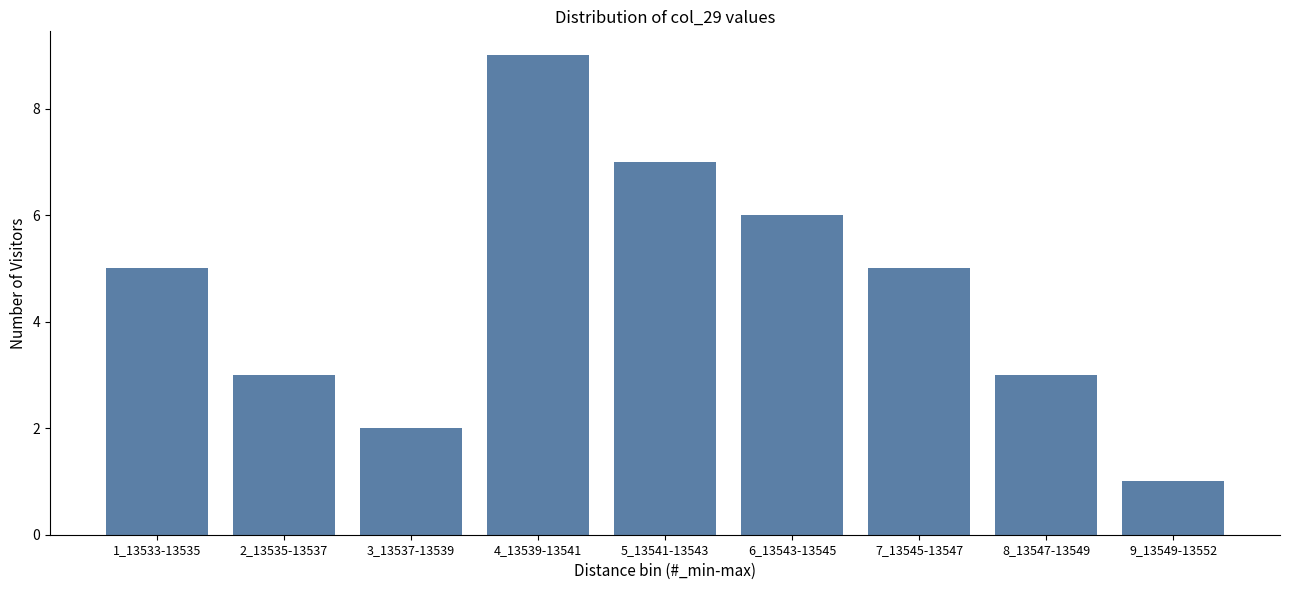

Reading right to left, what are all the values shown in this chart?

1	3	5	6	7	9	2	3	5